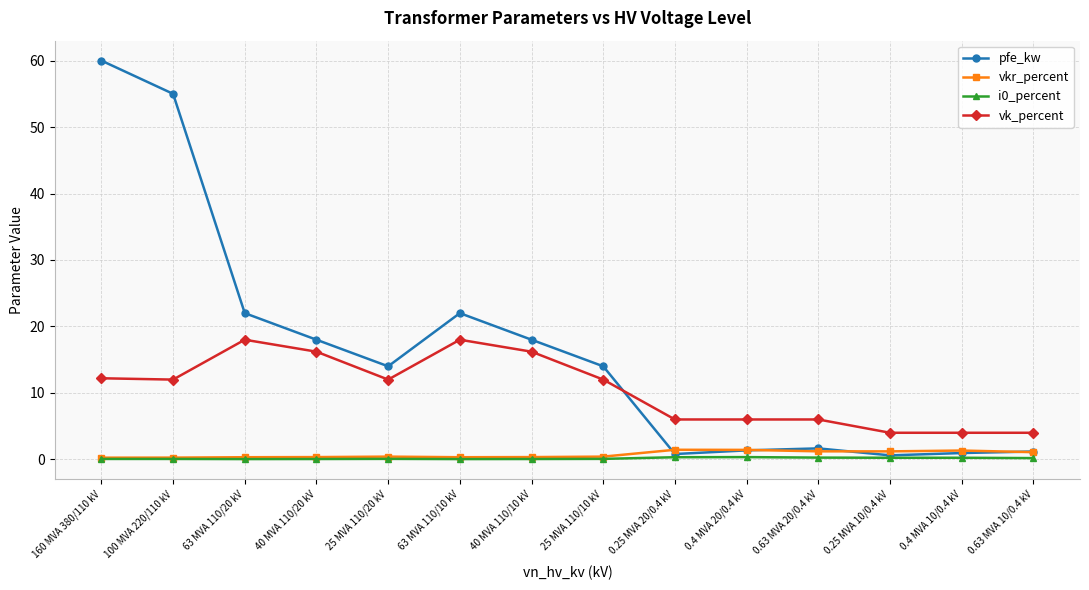

True or false: vk_percent has more than 0 points higher than both neighbors.

True